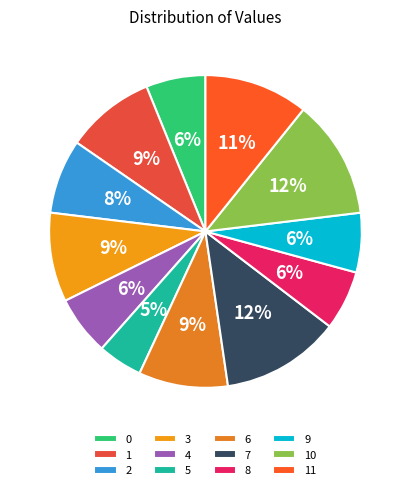

Is it true that 0 is 1% of the pie?

False